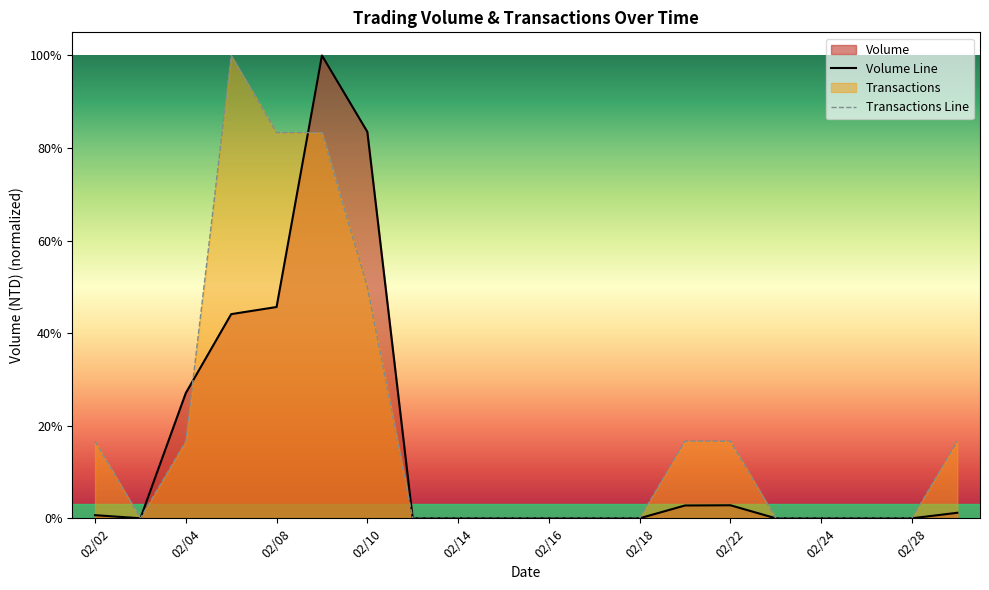

Is it true that Volume equals 0.0 at 02/14?

True